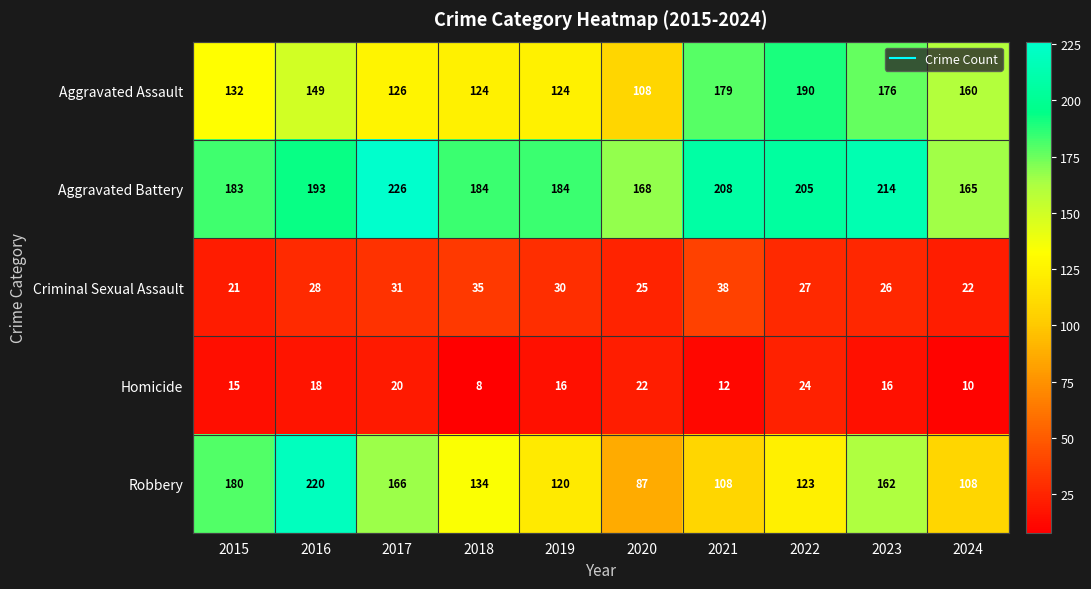

What is the difference between the maximum and second lowest values in the Robbery series?

112